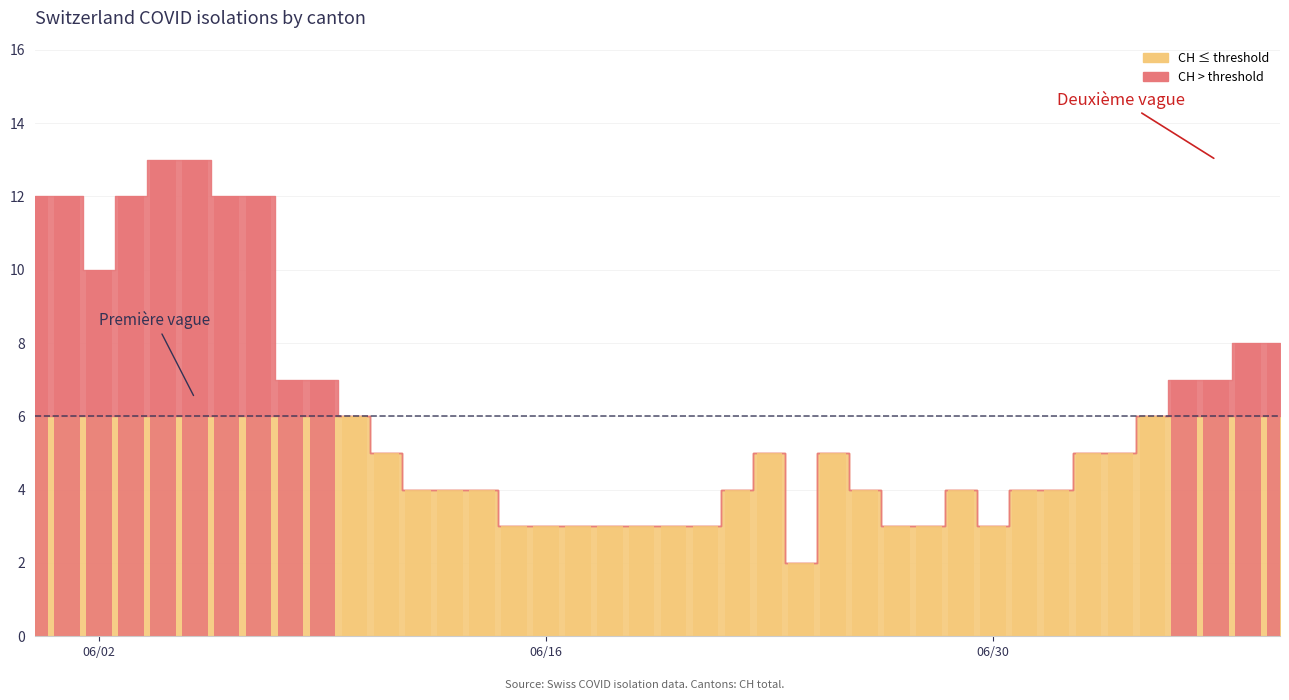

The CH series shows 5 at 19. True or false?

False